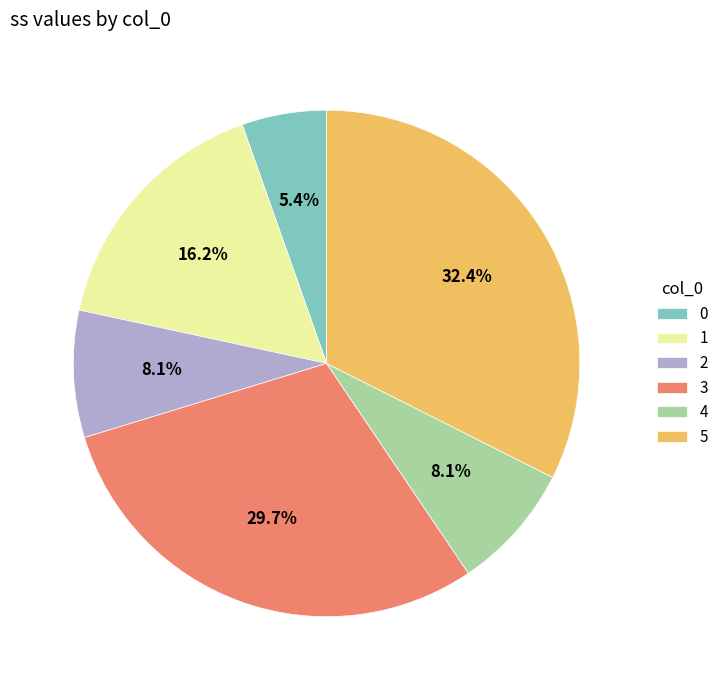

To the nearest percent, what is the combined percentage of 2 and 0?

14%